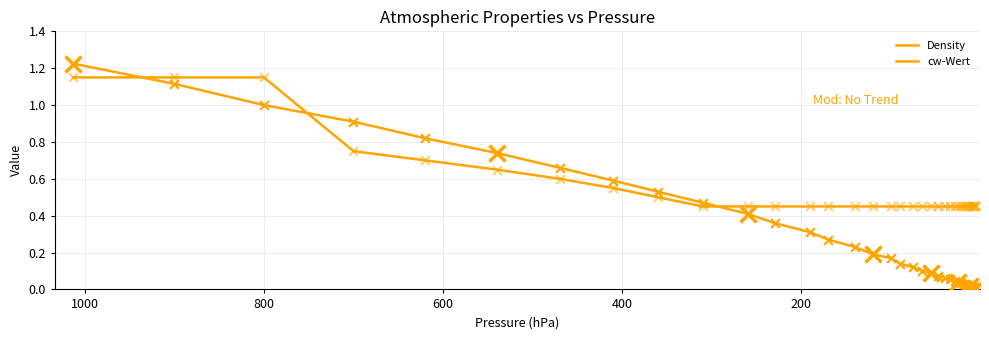

Which series reaches the minimum Y coordinate?

Density